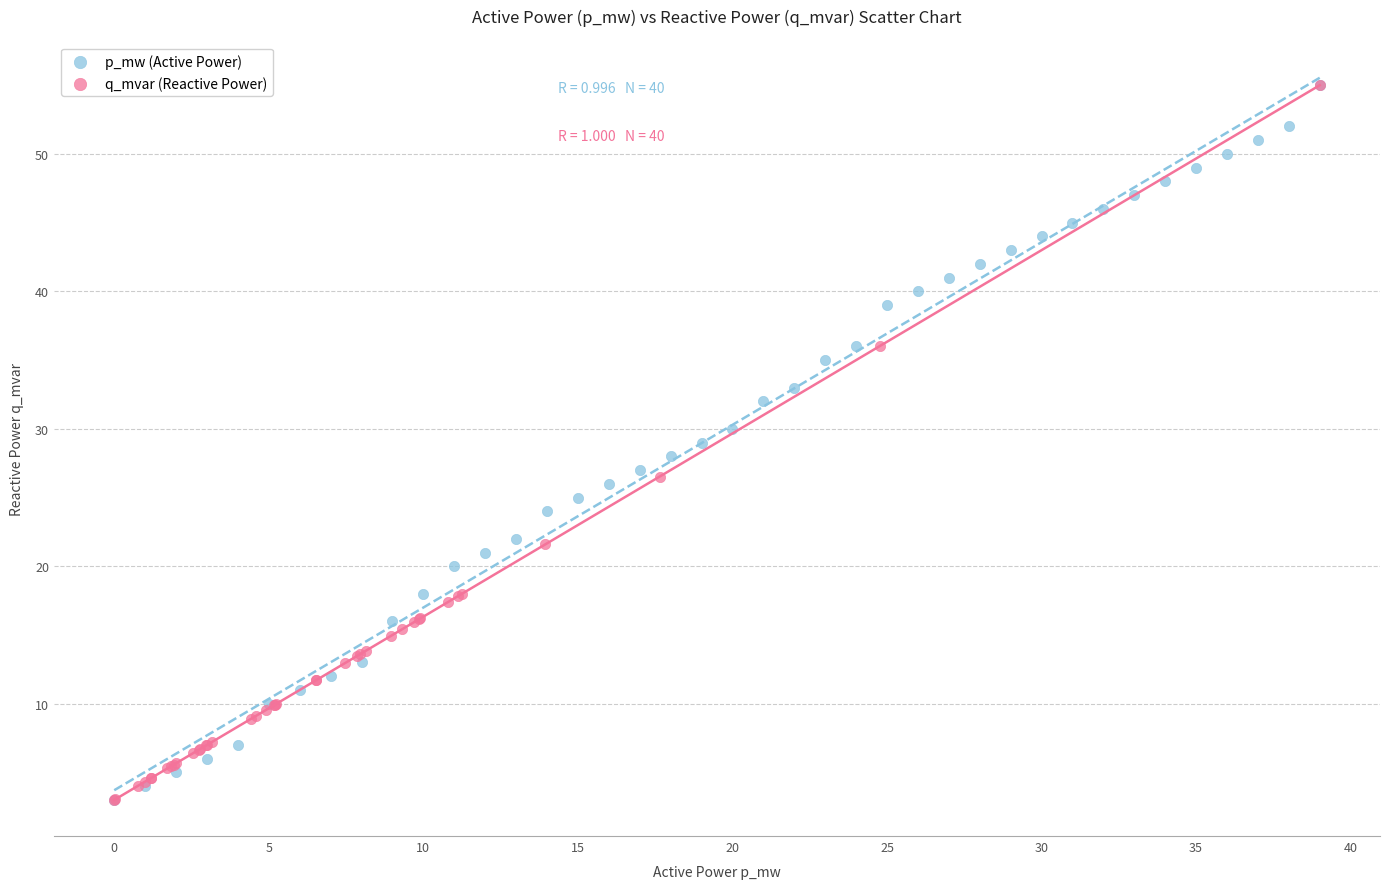

What are all the series names shown in the legend?

p_mw (Active Power), q_mvar (Reactive Power)